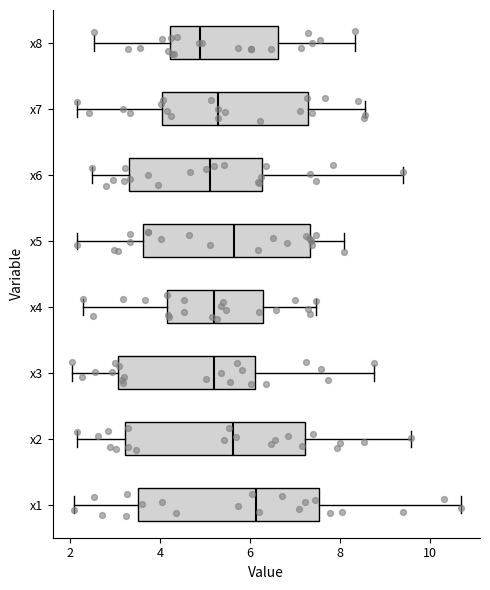

Reading bottom to top, transcribe this box plot: for each box, give where its median line is, the range the box spans, and where its two whiskers end, as read against the x-axis. The values are not printed on the chart, so give them approximately, as read against the axis.

x1: median 6.2, box 3.6 to 7.6, whiskers 2.0 to 10.6
x2: median 5.6, box 3.2 to 7.2, whiskers 2.2 to 9.6
x3: median 5.2, box 3.0 to 6.2, whiskers 2.0 to 8.8
x4: median 5.2, box 4.2 to 6.2, whiskers 2.2 to 7.4
x5: median 5.6, box 3.6 to 7.4, whiskers 2.2 to 8.0
x6: median 5.0, box 3.4 to 6.2, whiskers 2.4 to 9.4
x7: median 5.2, box 4.0 to 7.2, whiskers 2.2 to 8.6
x8: median 4.8, box 4.2 to 6.6, whiskers 2.6 to 8.4